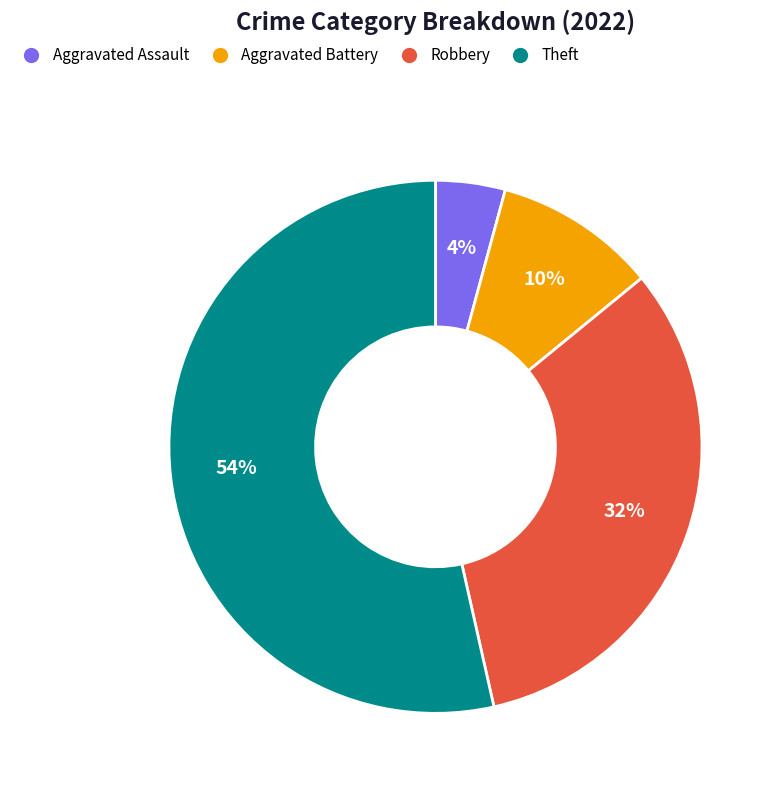

Count the number of slices in the pie.

4